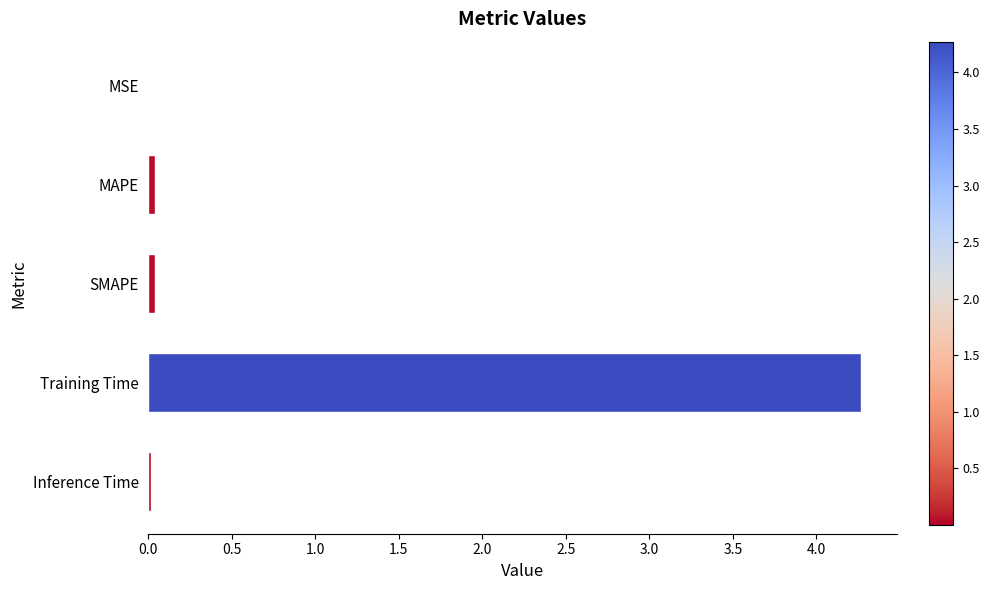

What is the maximum value shown in the chart?

4.3